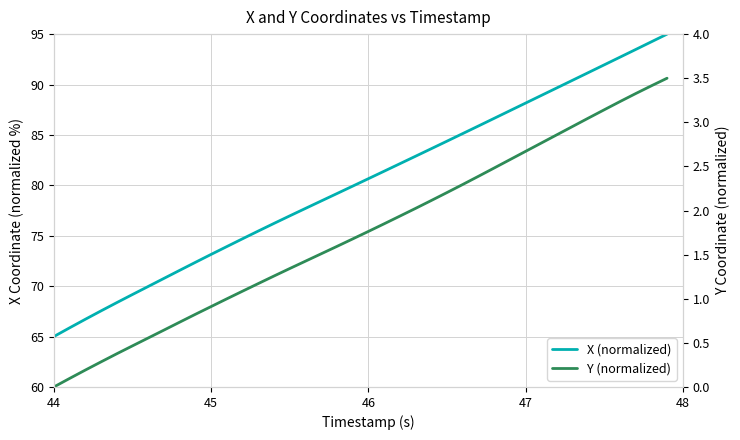

What are all the series names shown in the legend?

X (normalized), Y (normalized)